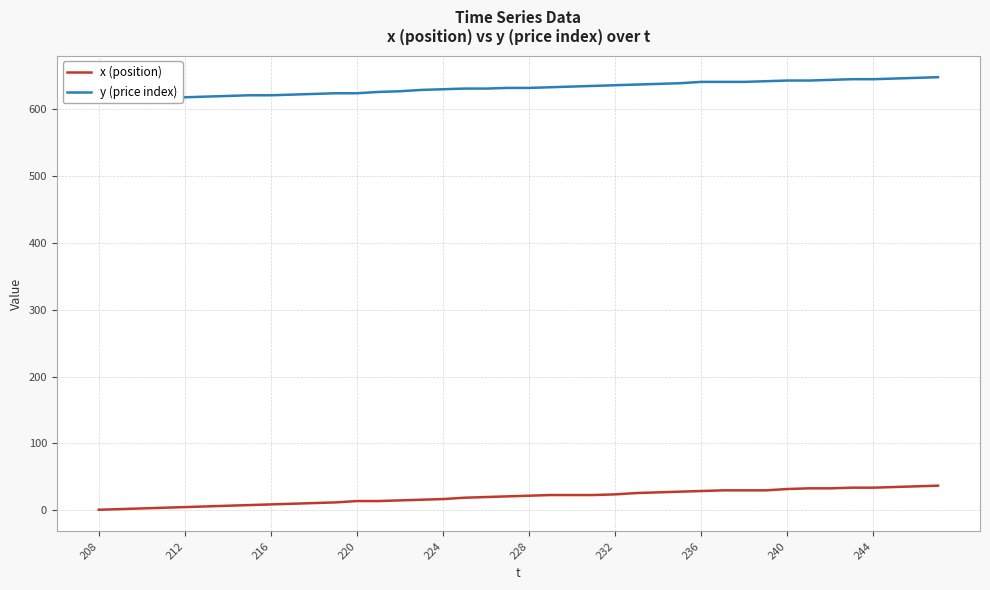

Which series has the largest range (max minus min)?

x (position)